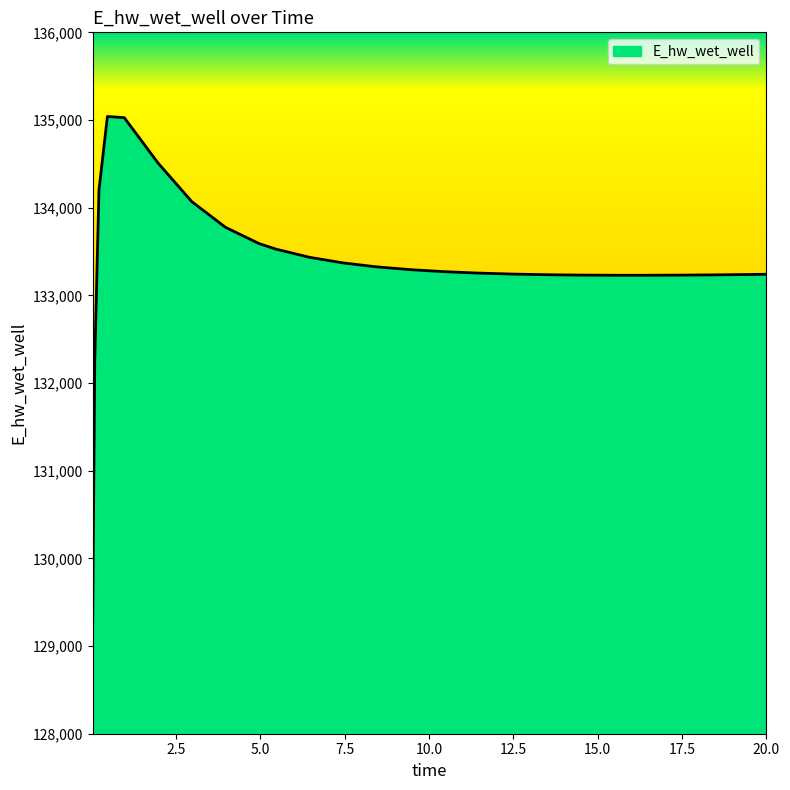

What is the maximum value shown in the chart?

135040.2